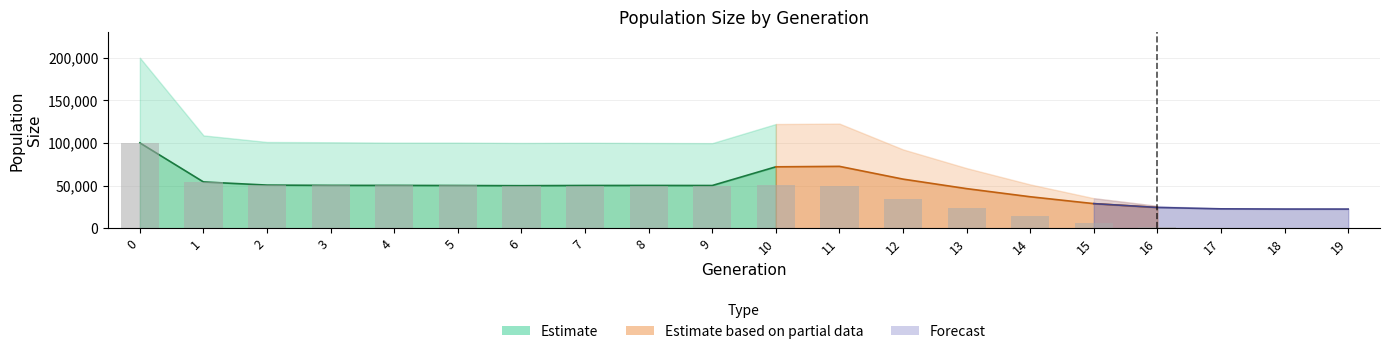

What is the approximate value of male_size at 17, to the nearest 10?

22770